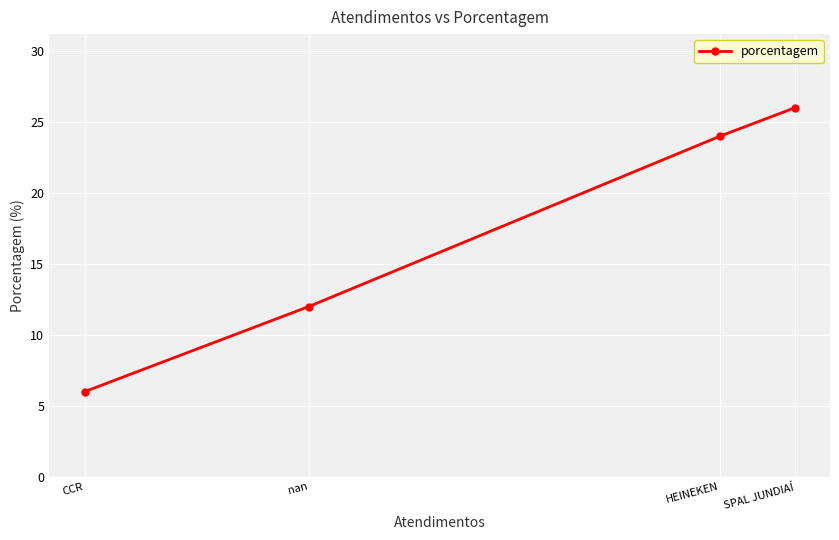

At which label does the data first exceed 24?

SPAL JUNDIAÍ